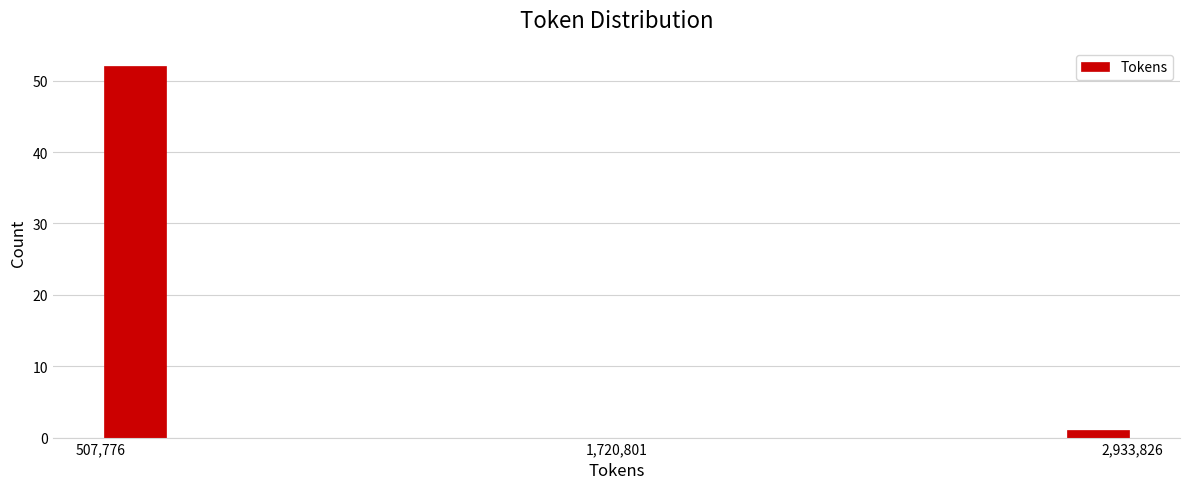

Around what value on the x-axis is the tallest bar? Give the approximate position of its centre, as read against the axis.

600000